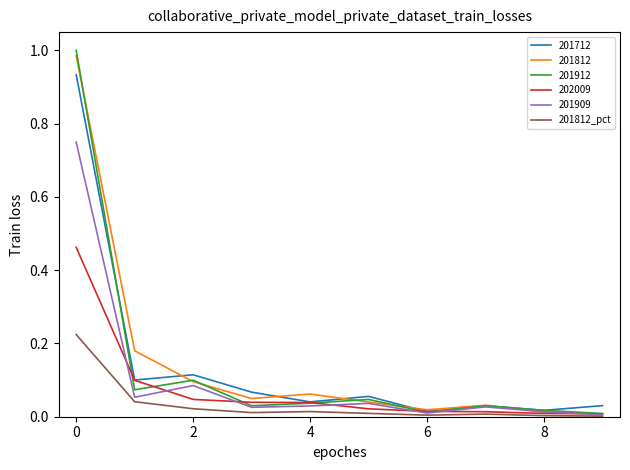

Which series has the largest range (max minus min)?

201912